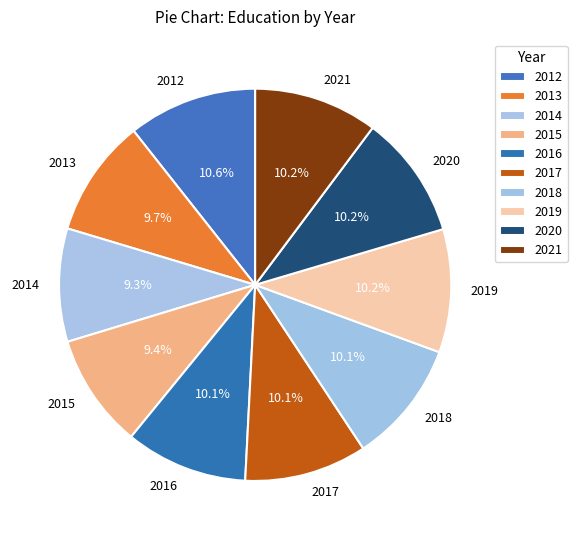

True or false: 2017 accounts for 4% of the total.

False